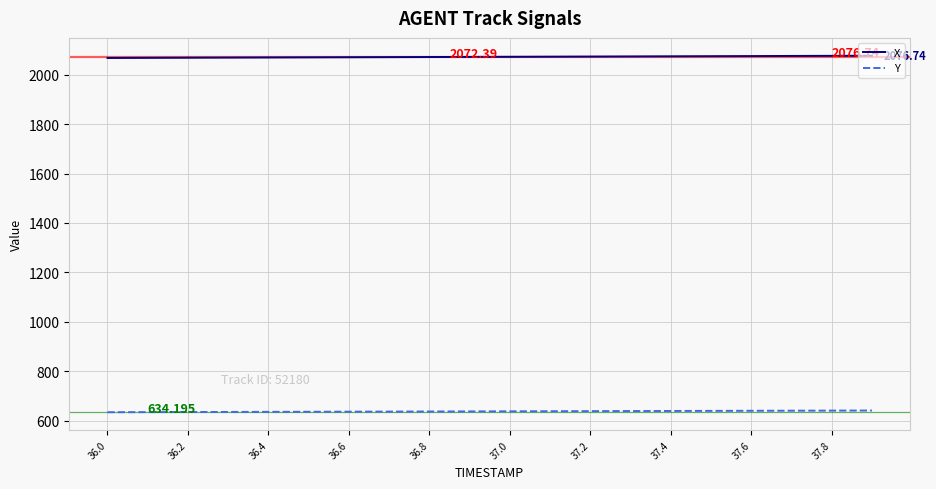

Which series has the largest total across all categories?

X